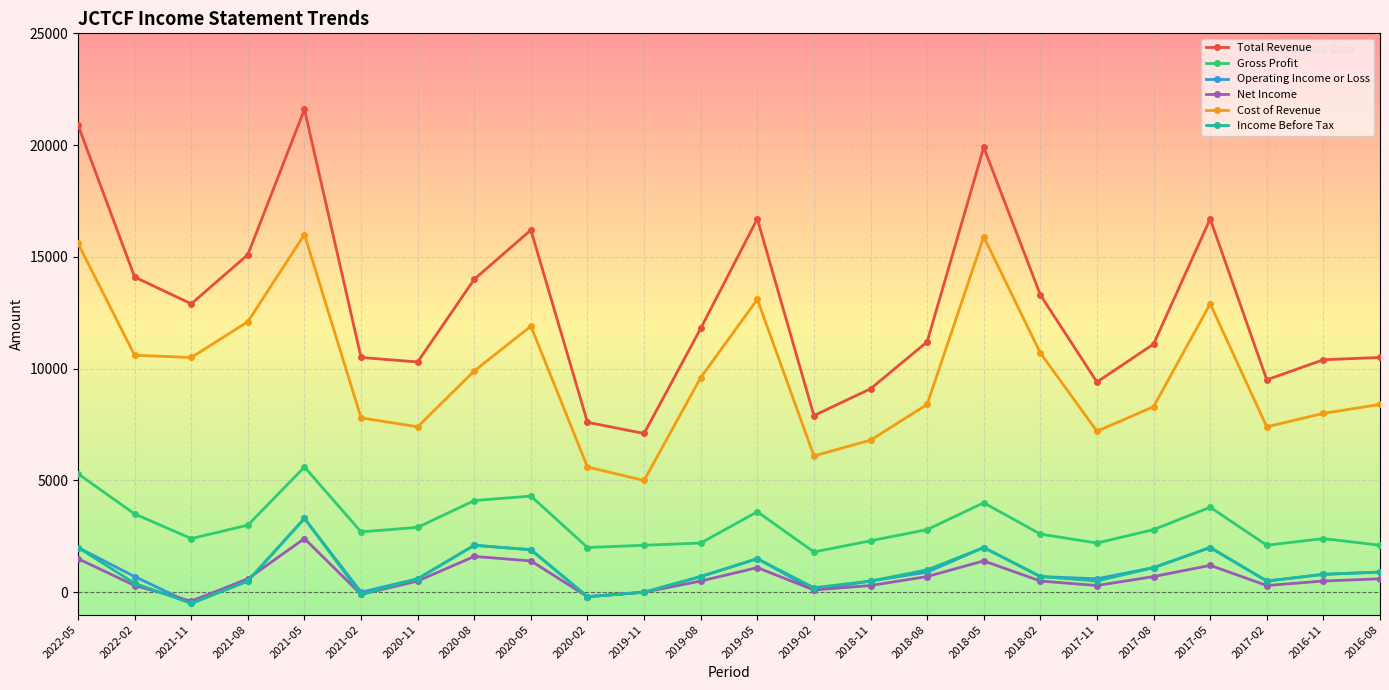

Is the value of Income Before Tax at 2021-02 greater than the value of Total Revenue at 2022-02?

No